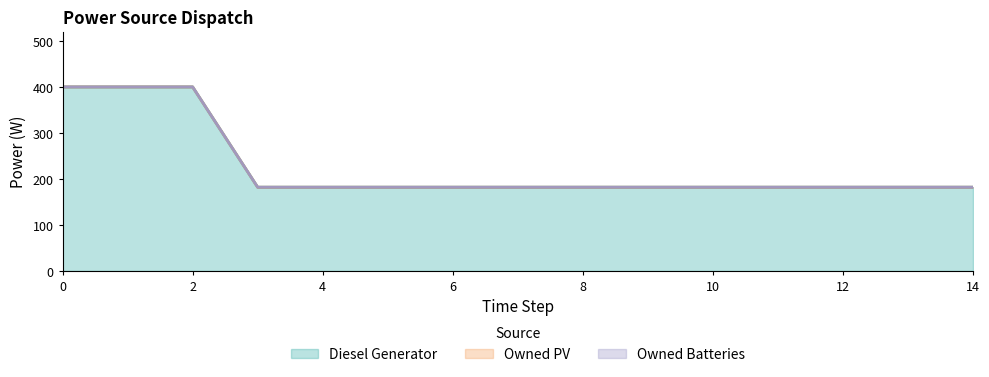

True or false: Owned Batteries has more than 2 interior local peaks.

False